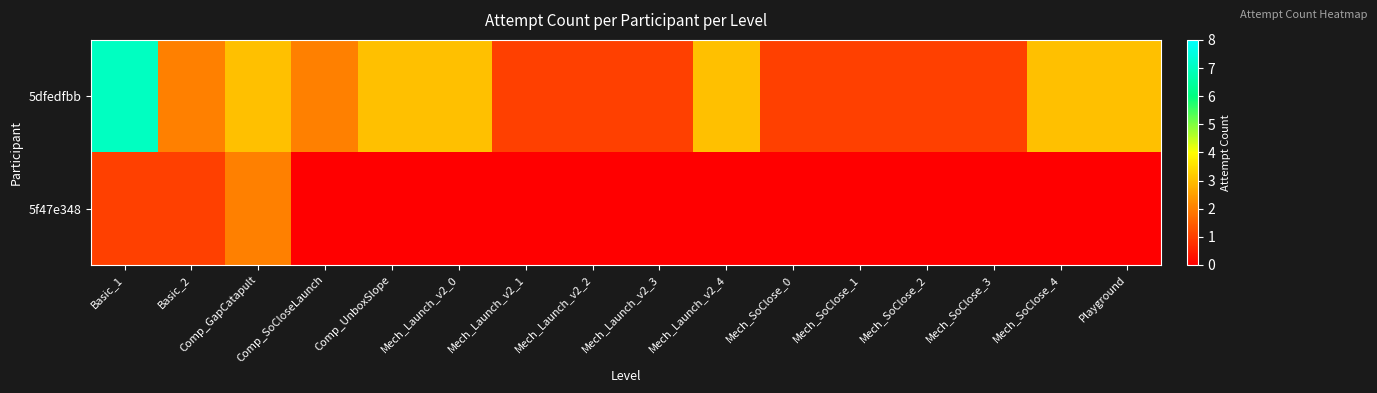

Reading right to left, what are all the values shown in this chart?

5dfedfbb: Playground=3	Mech_SoClose_4=3	Mech_SoClose_3=1	Mech_SoClose_2=1	Mech_SoClose_1=1	Mech_SoClose_0=1	Mech_Launch_v2_4=3	Mech_Launch_v2_3=1	Mech_Launch_v2_2=1	Mech_Launch_v2_1=1	Mech_Launch_v2_0=3	Comp_UnboxSlope=3	Comp_SoCloseLaunch=2	Comp_GapCatapult=3	Basic_2=2	Basic_1=7
5f47e348: Playground=0	Mech_SoClose_4=0	Mech_SoClose_3=0	Mech_SoClose_2=0	Mech_SoClose_1=0	Mech_SoClose_0=0	Mech_Launch_v2_4=0	Mech_Launch_v2_3=0	Mech_Launch_v2_2=0	Mech_Launch_v2_1=0	Mech_Launch_v2_0=0	Comp_UnboxSlope=0	Comp_SoCloseLaunch=0	Comp_GapCatapult=2	Basic_2=1	Basic_1=1